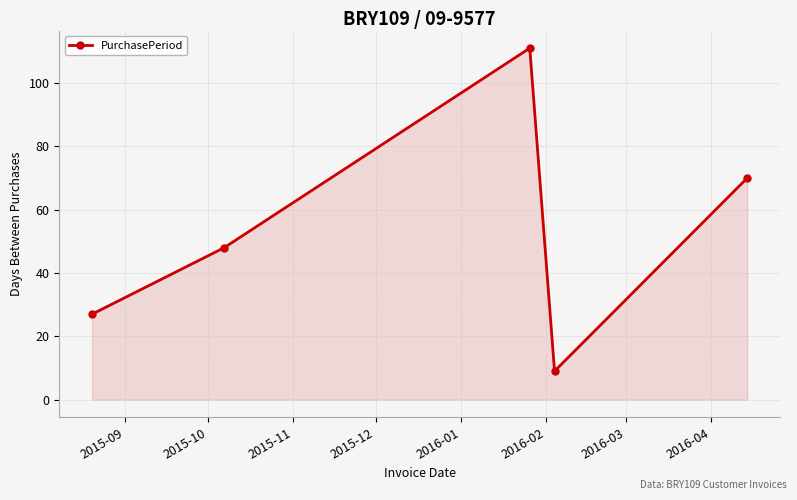

How many categories are shown in the chart?

5